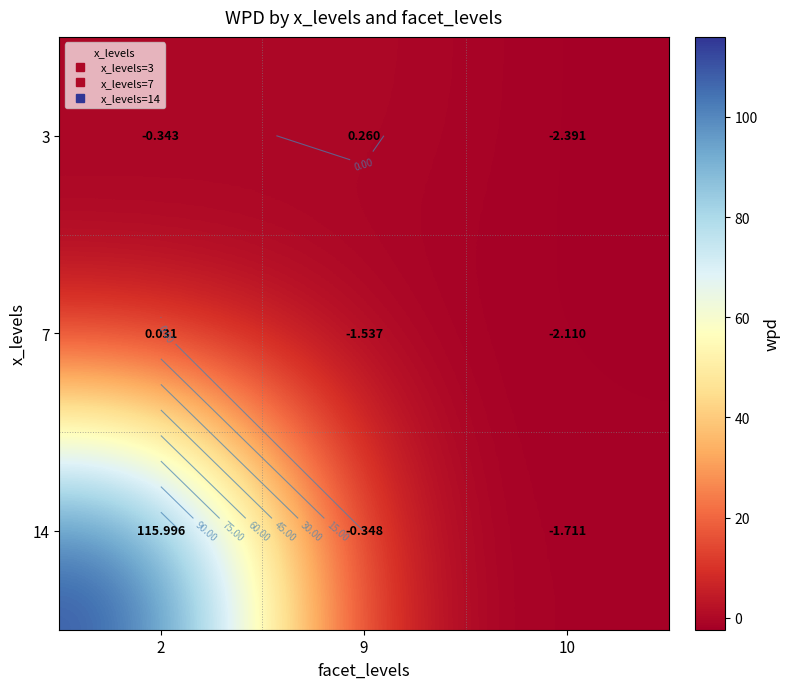

Where is 3 nearest to the value -1?

2